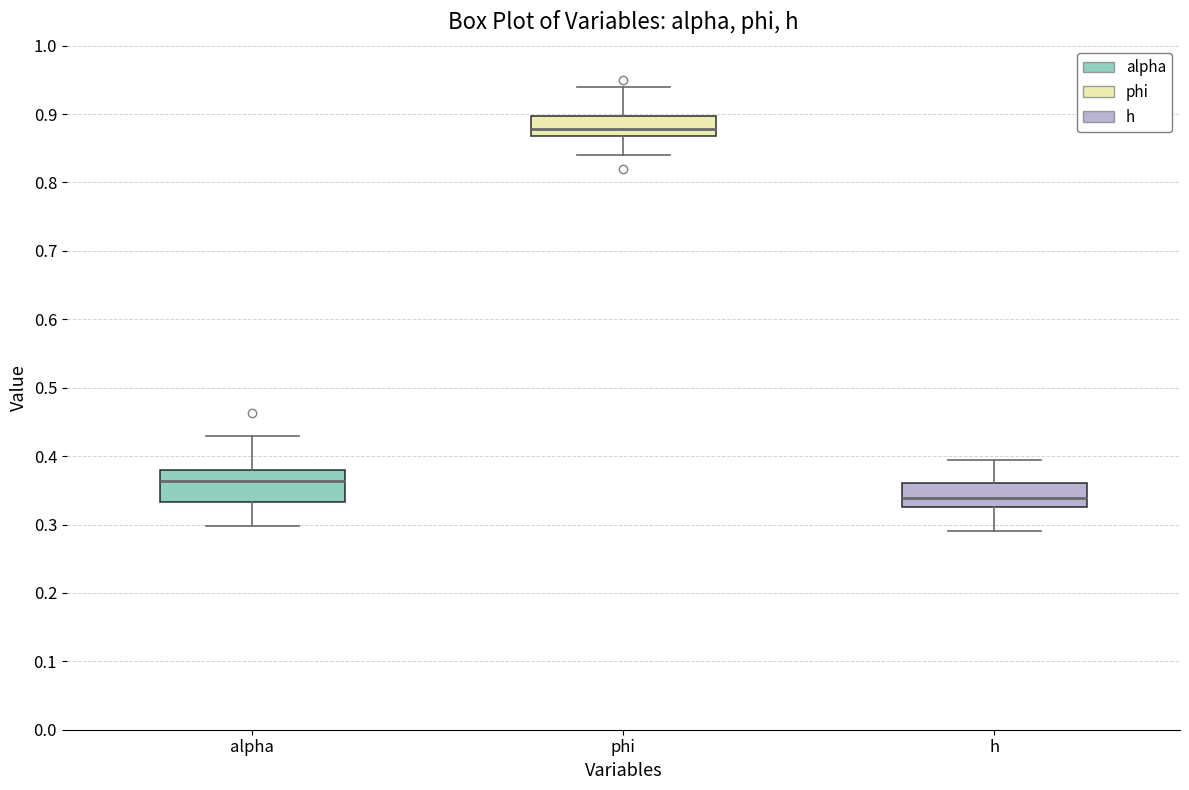

Reading left to right, transcribe this box plot: for each box, give where its median line is, the range the box spans, and where its two whiskers end, as read against the y-axis. The values are not printed on the chart, so give them approximately, as read against the axis.

alpha: median 0.36, box 0.33 to 0.38, whiskers 0.30 to 0.43
phi: median 0.88, box 0.87 to 0.90, whiskers 0.84 to 0.94
h: median 0.34, box 0.33 to 0.36, whiskers 0.29 to 0.39